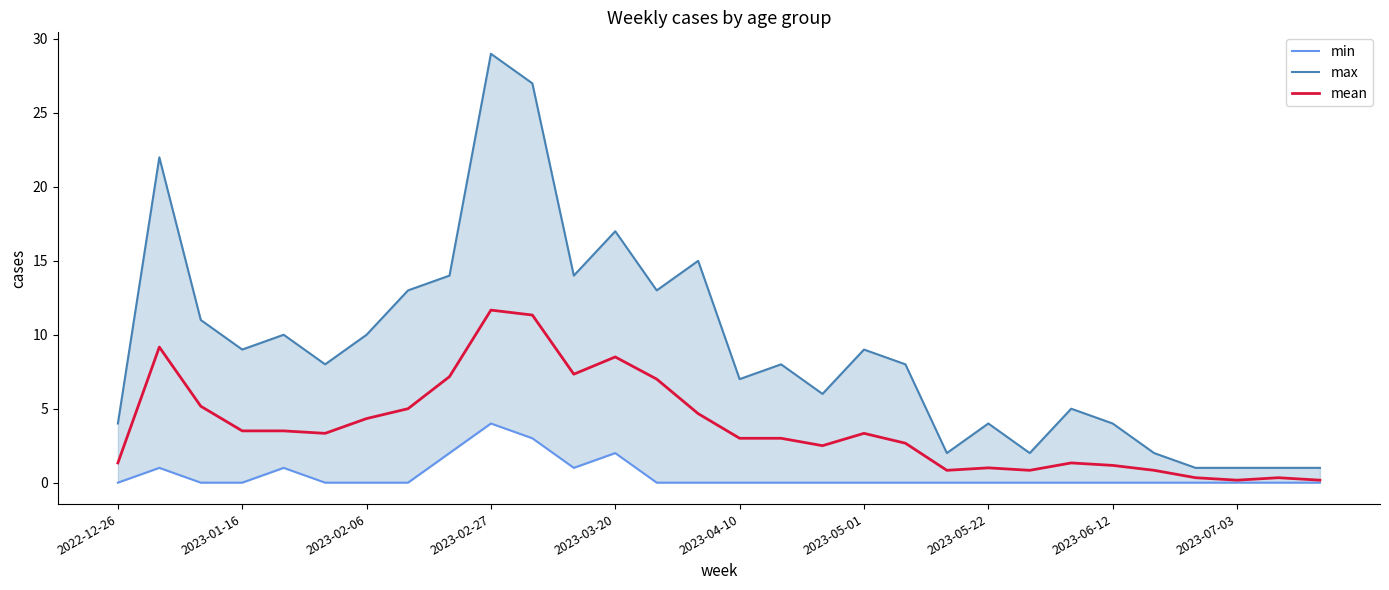

What is the sum of all max values?

277.0